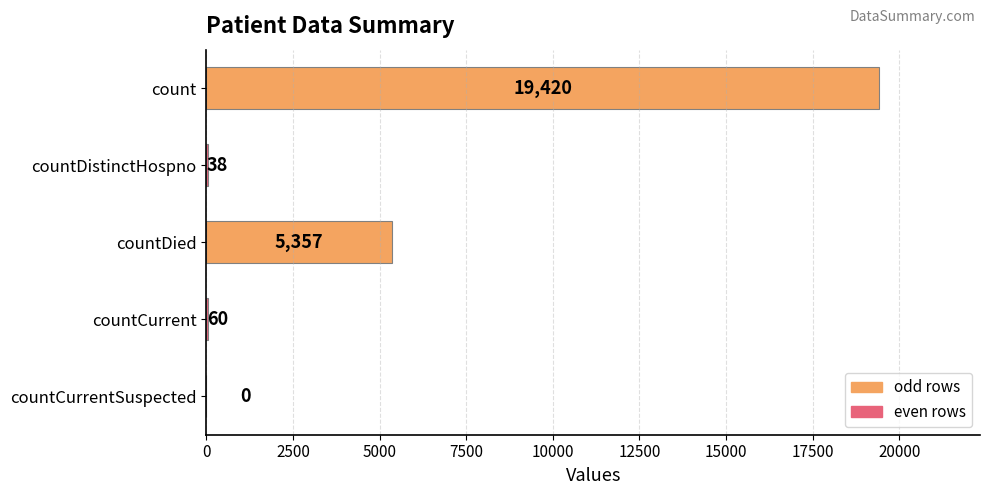

At which label is the value closest to 9710?

countDied